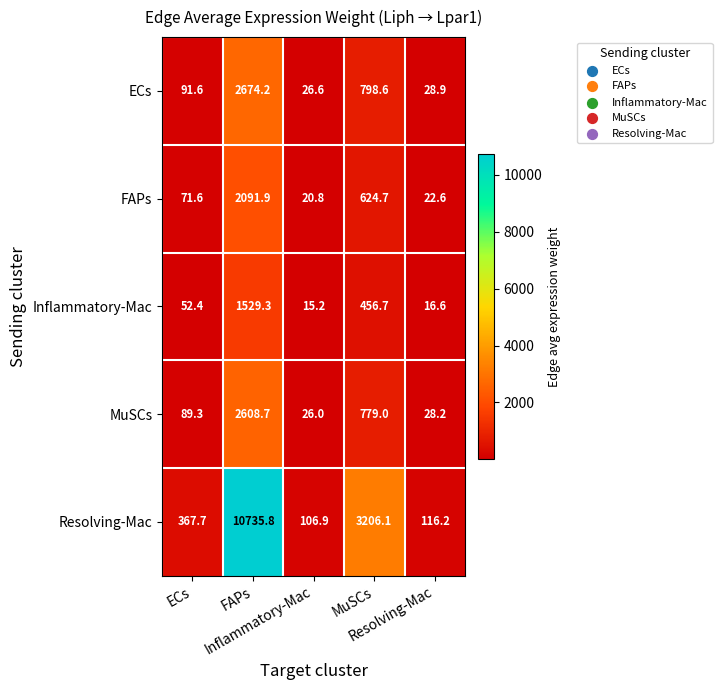

What is the maximum value shown in the chart?

10735.8